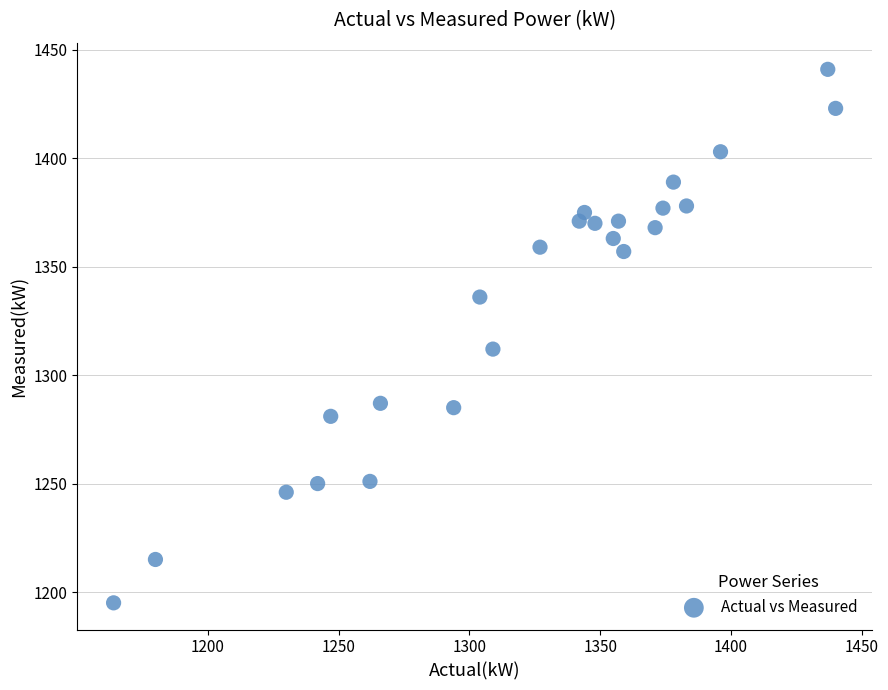

What Y value in the scatter plot is closest to 1318?

1312